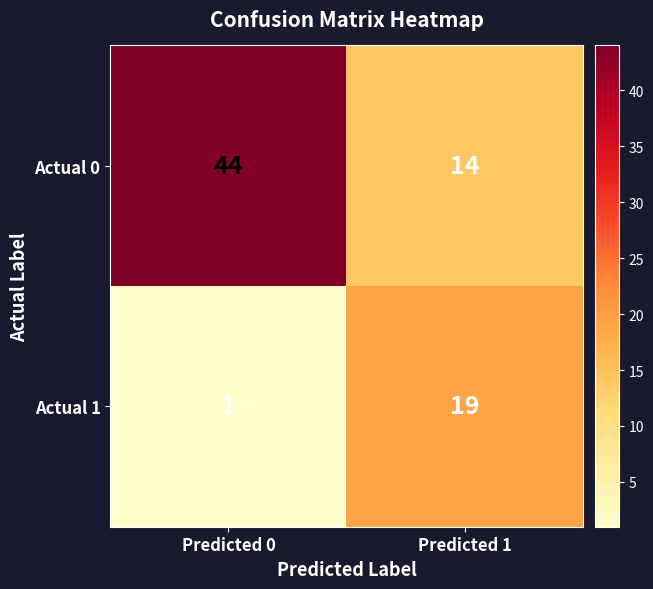

True or false: Actual 0 has a value of 8 at Predicted 1.

False